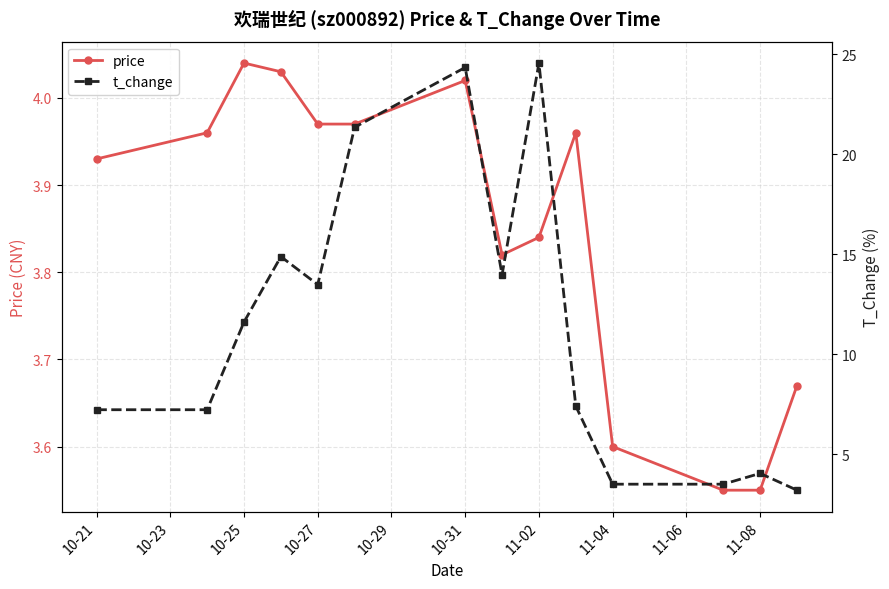

In price, how many points are higher than both neighbors (excluding endpoints)?

3